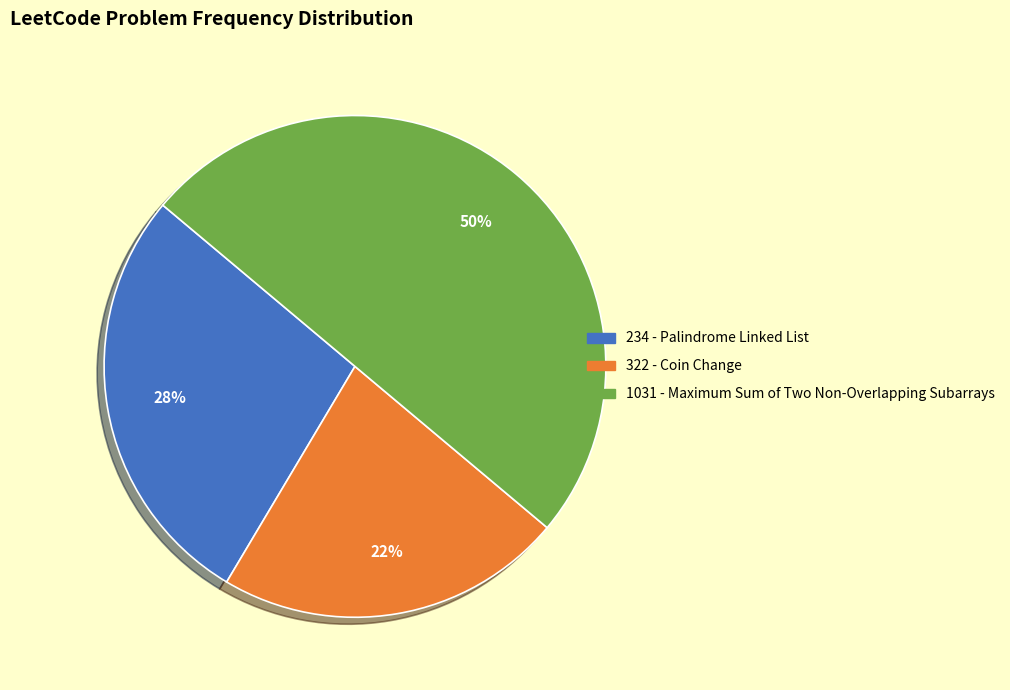

What percentage is the 322 - Coin Change slice, to the nearest percent?

22%